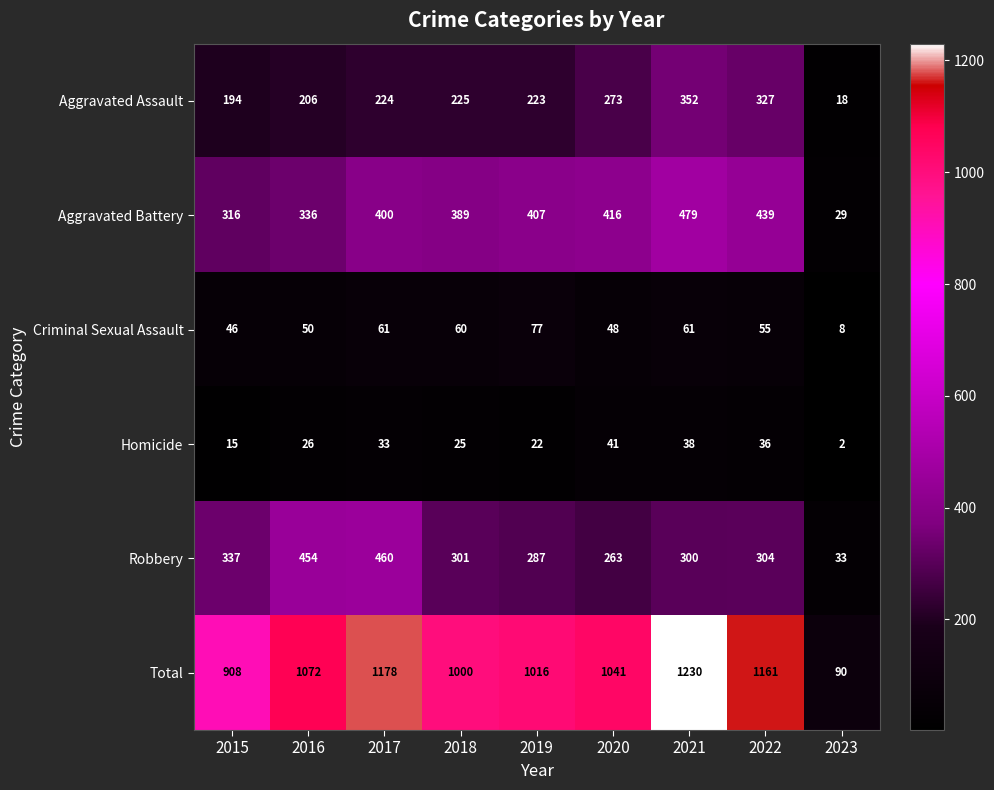

The value of Robbery at 2020 is 384. True or false?

False